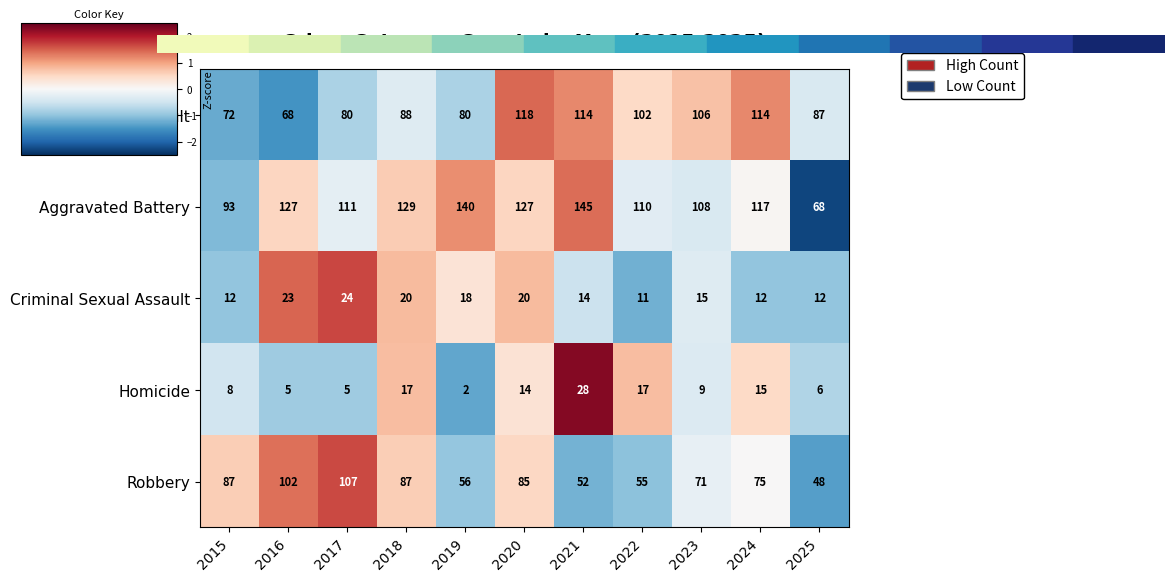

What is the highest value of the Aggravated Battery series?

145